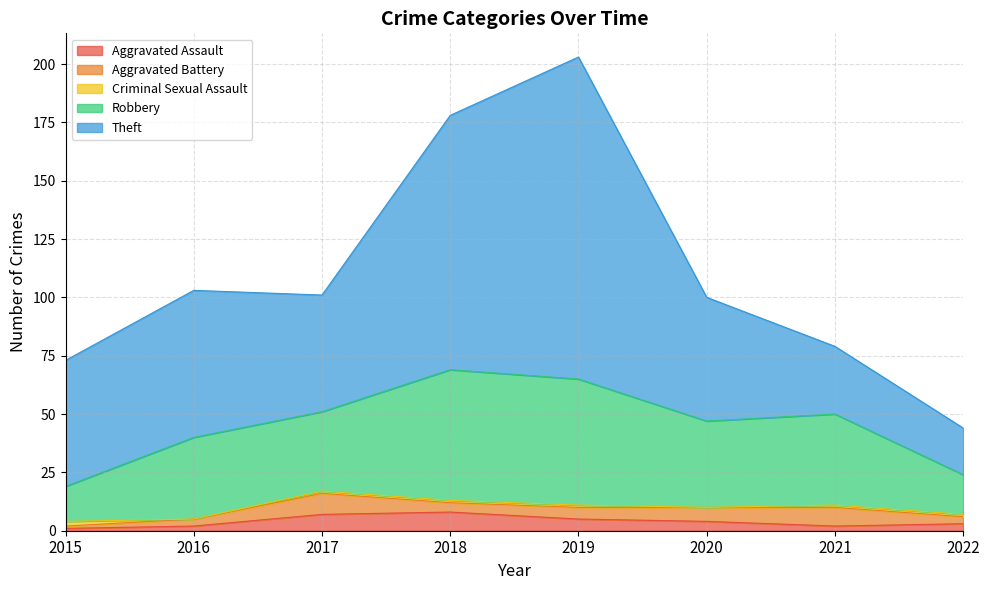

What is the total value across all series at 2016?

103